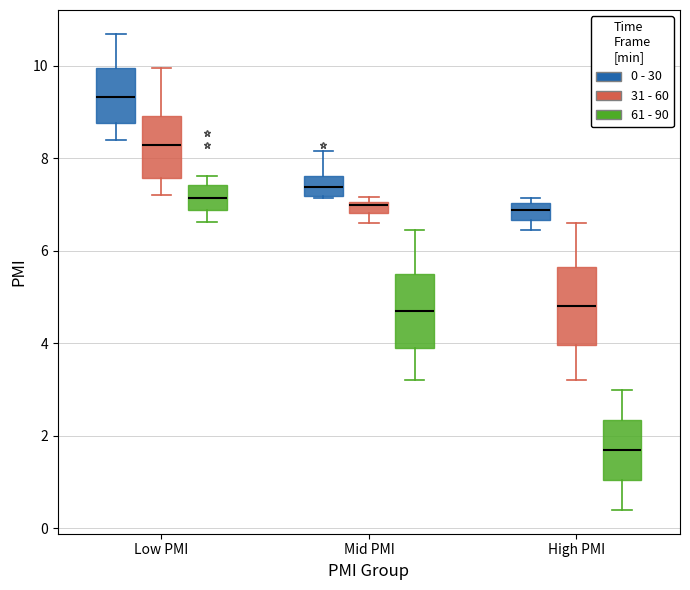

Which box's median line is the lowest?

High PMI (61 - 90)